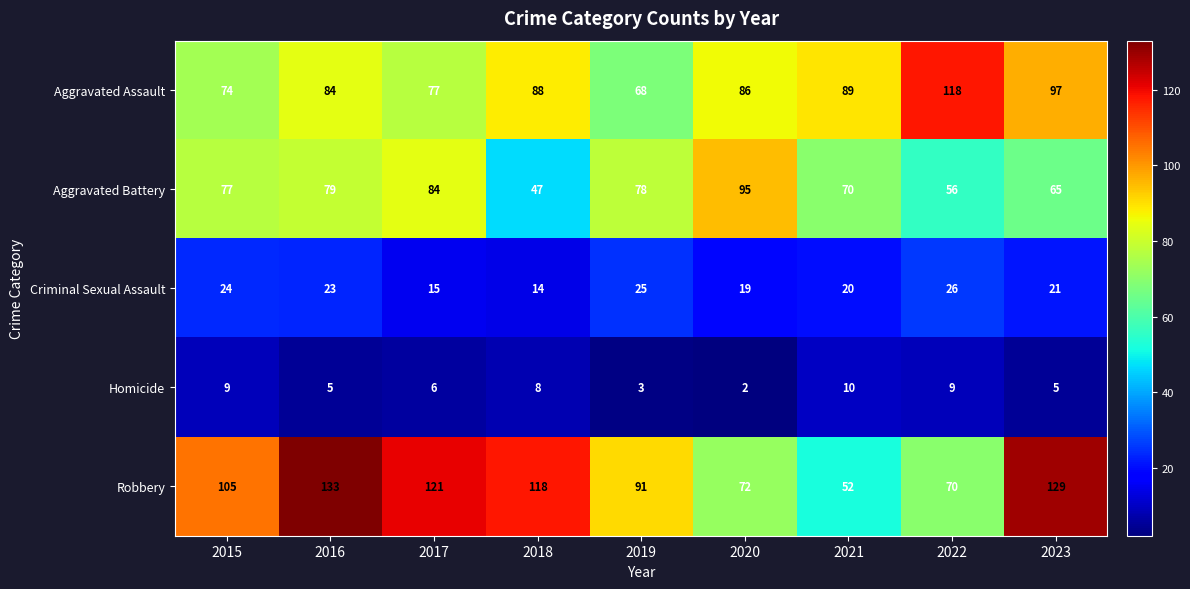

What is the total value across all series at 2017?

303